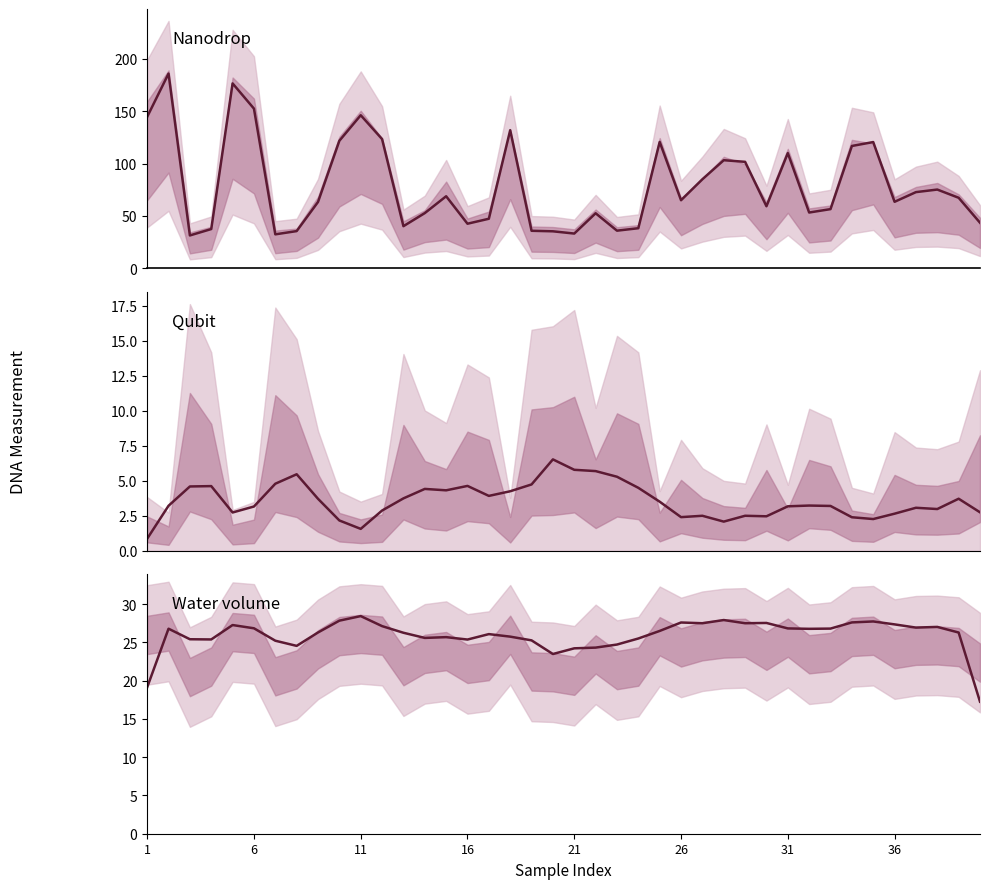

Reading left to right, list all the values displayed in this chart.

Mean concentration: 144.7	186.1	31.3	37.5	176.7	152.6	32.4	35.5	63.3	121.8	146.2	123.5	40.2	52.7	68.8	42.5	47.3	131.9	35.8	35.3	33.2	52.5	35.9	38.2	120.7	65.0	85.1	103.2	101.7	59.2	110.0	53.2	56.5	116.8	120.6	63.5	72.8	75.2	67.3	43.5
Amount of DNA smoothed: 0.9	3.2	4.6	4.6	2.7	3.2	4.8	5.5	3.7	2.2	1.6	2.9	3.8	4.4	4.3	4.6	3.9	4.3	4.7	6.5	5.8	5.7	5.3	4.5	3.5	2.4	2.5	2.1	2.5	2.5	3.2	3.2	3.2	2.4	2.3	2.7	3.1	3.0	3.7	2.8
Amount of water smoothed: 19.1	26.8	25.4	25.4	27.3	26.8	25.2	24.5	26.3	27.8	28.4	27.1	26.2	25.6	25.7	25.4	26.1	25.7	25.3	23.5	24.2	24.3	24.7	25.5	26.5	27.6	27.5	27.9	27.5	27.5	26.8	26.8	26.8	27.6	27.7	27.3	26.9	27.0	26.3	17.2